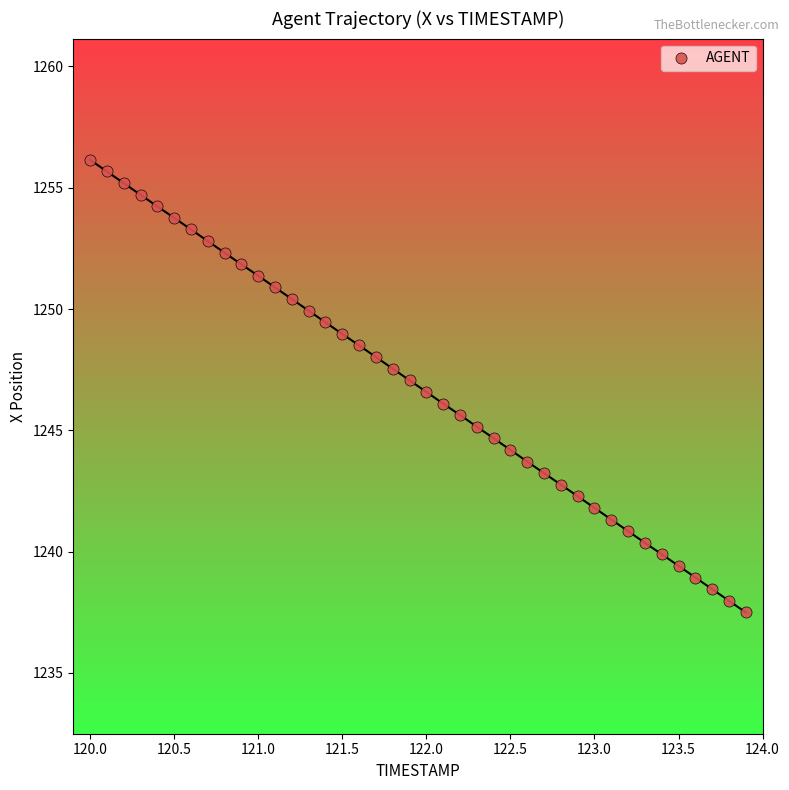

What is the range of Y values (max minus min)?

18.7